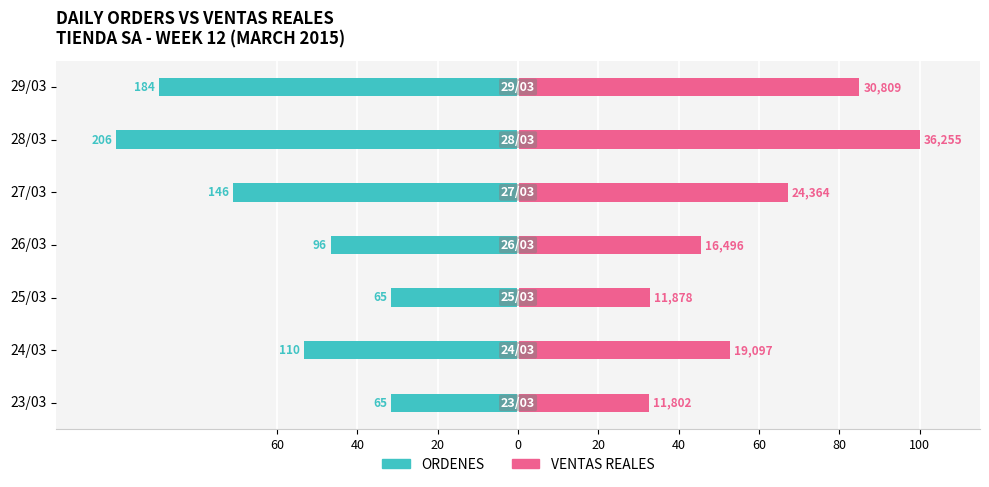

What is the sum of the ORDENES values at 24/03 and 23/03?

-85.0